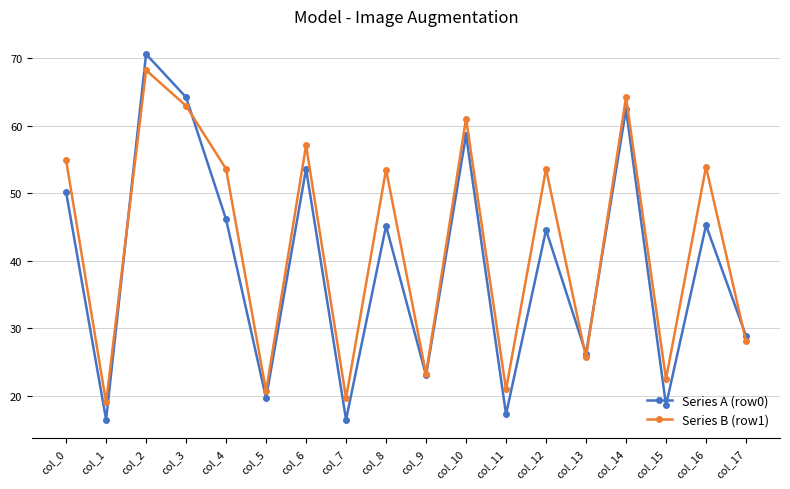

How many categories are shown in the chart?

18